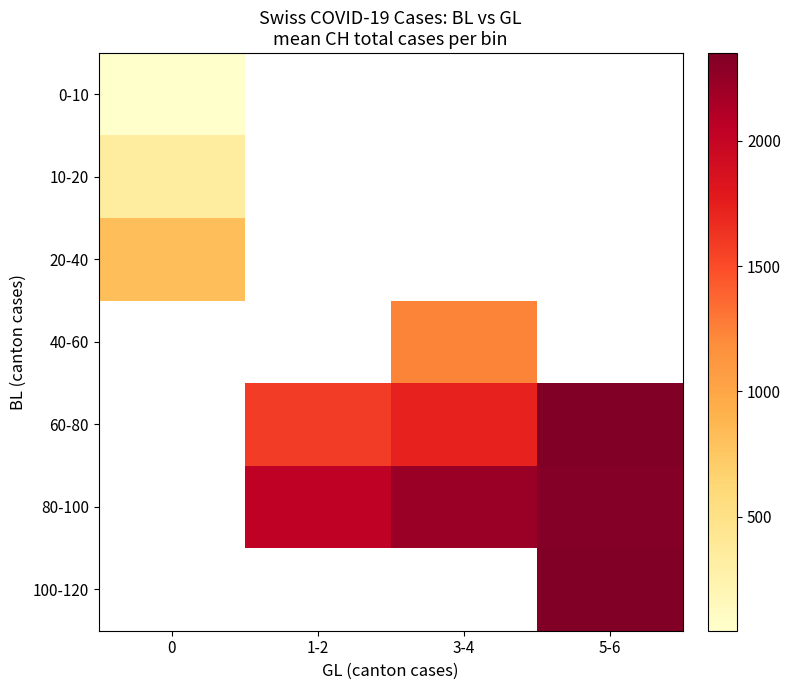

List the series in order of their peak value, lowest first.

0-10, 10-20, 20-40, 40-60, 60-80, 80-100, 100-120